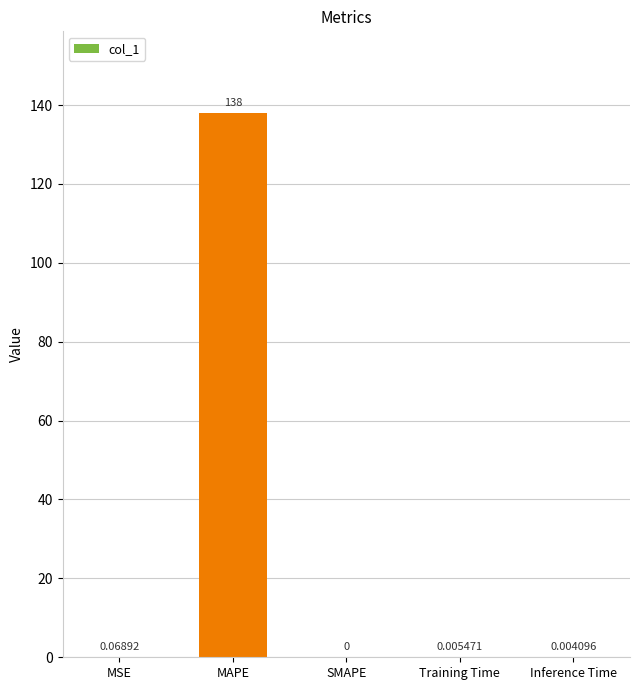

Which category has the highest value across all series?

MAPE